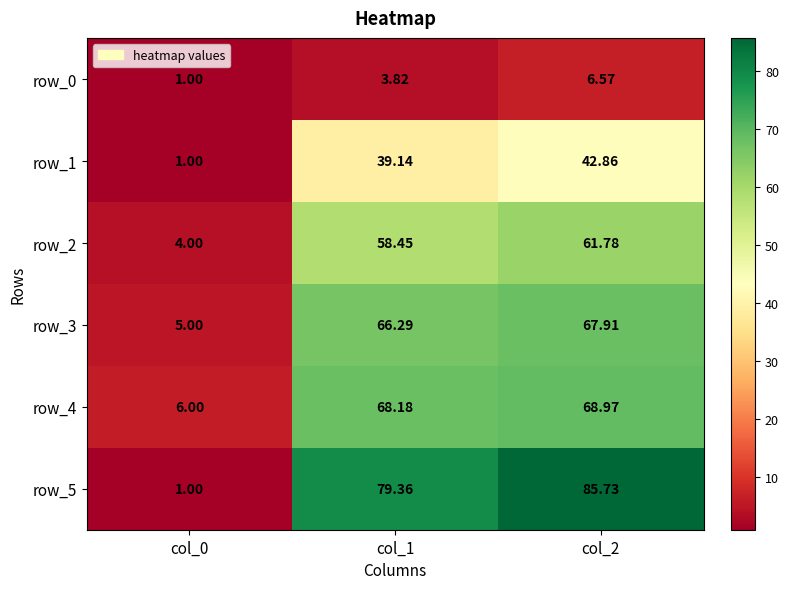

What is the difference between the highest and lowest values at col_2?

79.2